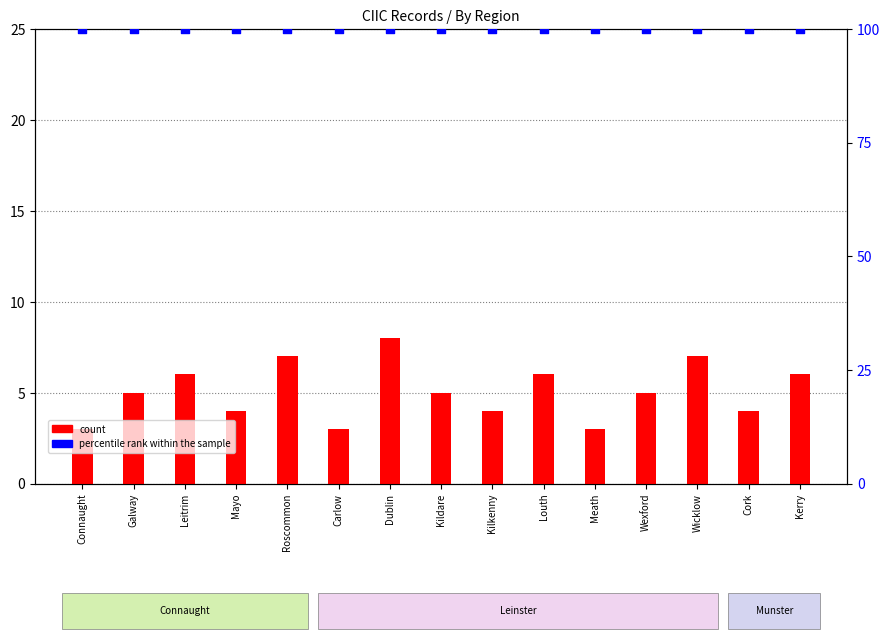

What is the total value across all series at Carlow?

103